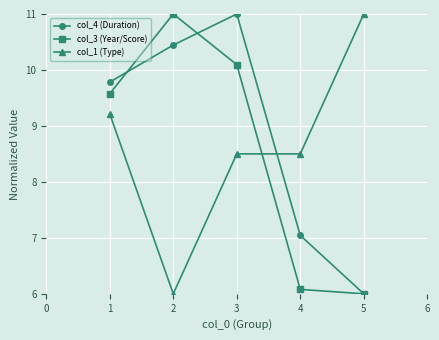

Between 2 and 4, which series saw the biggest shift?

col_3 (Year/Score)